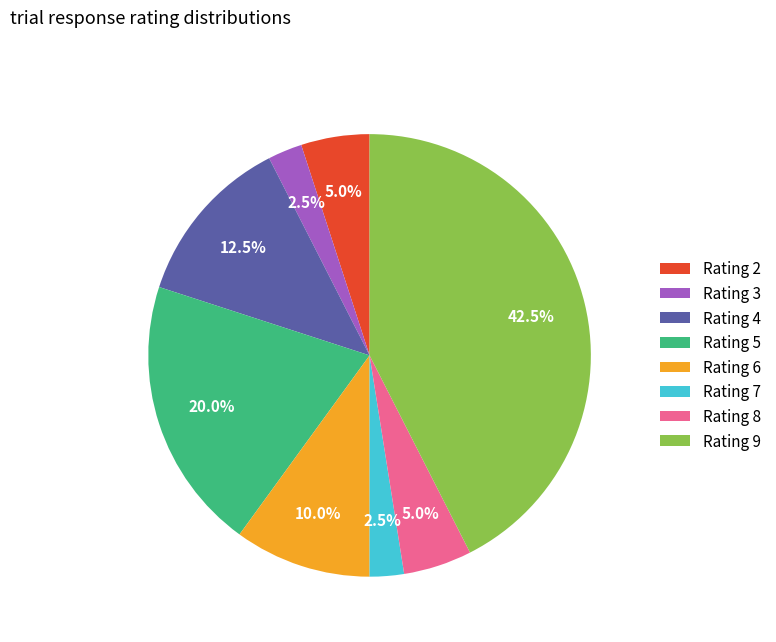

What is the total percentage of Rating 3 and Rating 8?

7.5%